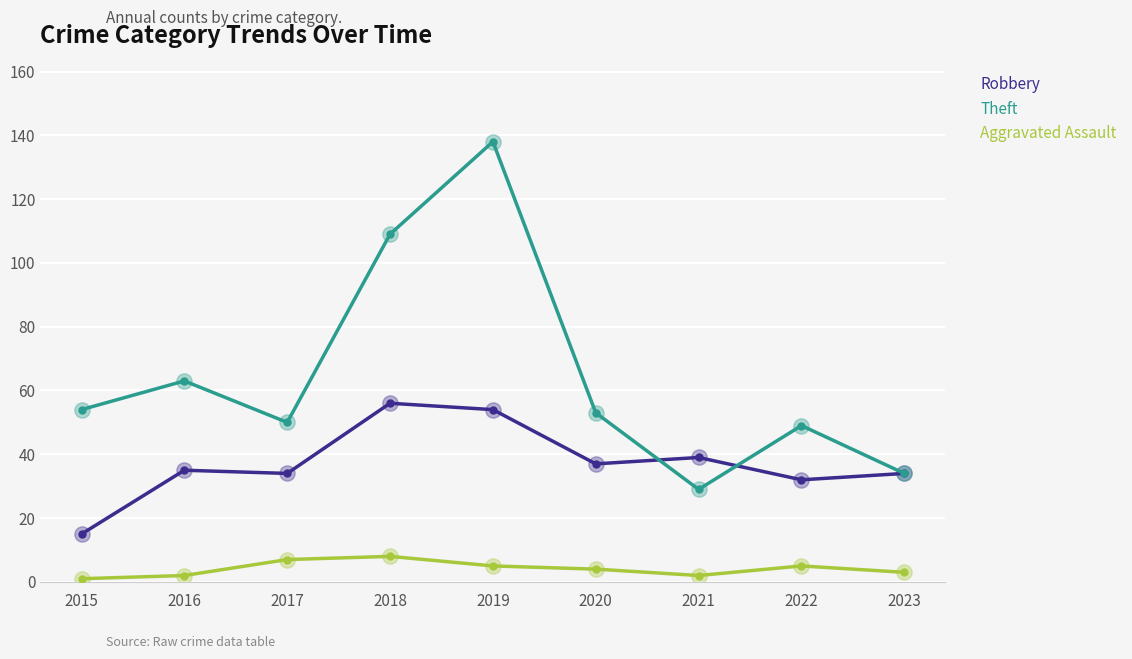

What is the difference between the highest and lowest values at 2017?

43